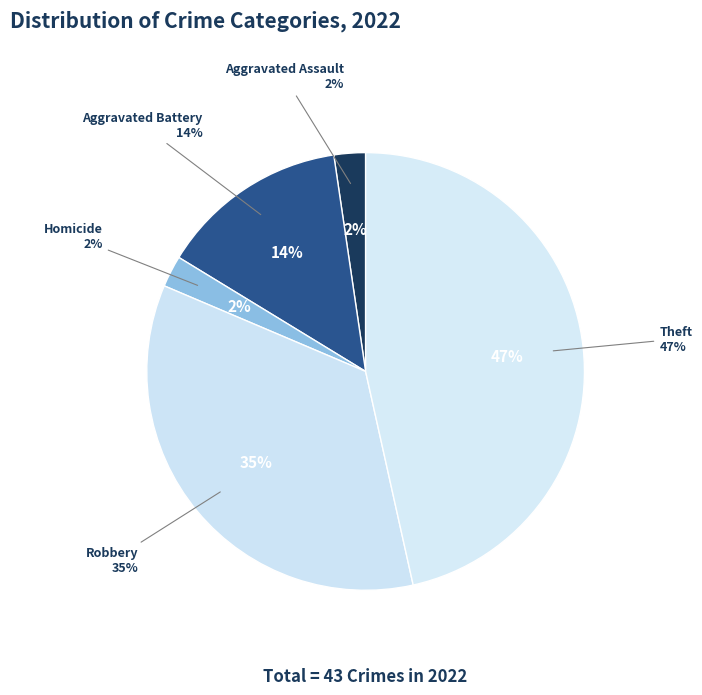

What is the change in value from Aggravated Assault to Robbery?

+14